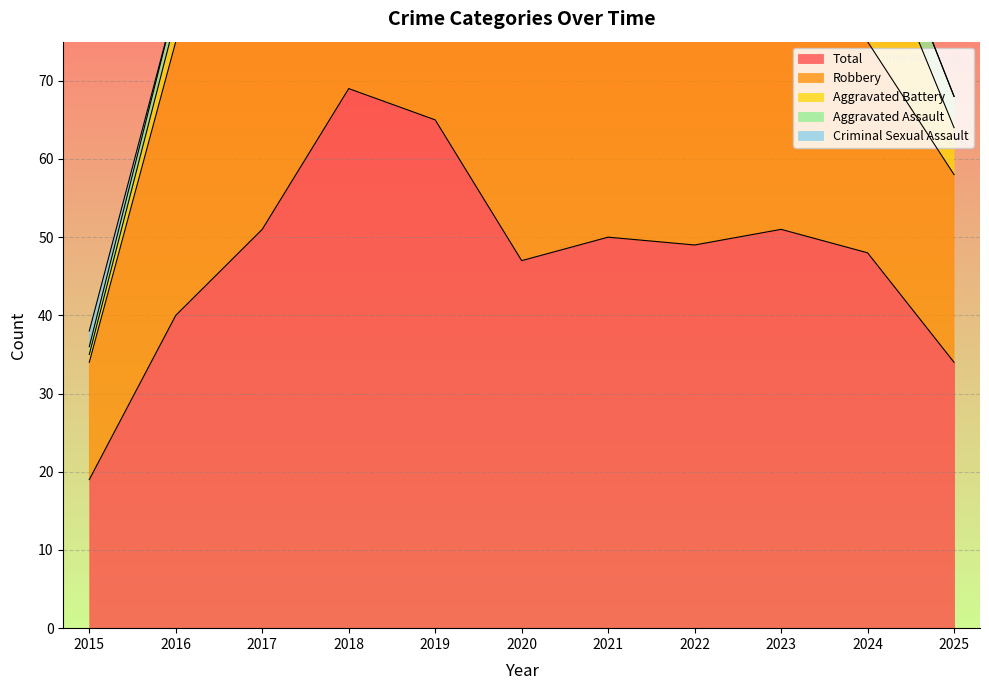

Which category has the lowest value in the Criminal Sexual Assault series?

2016